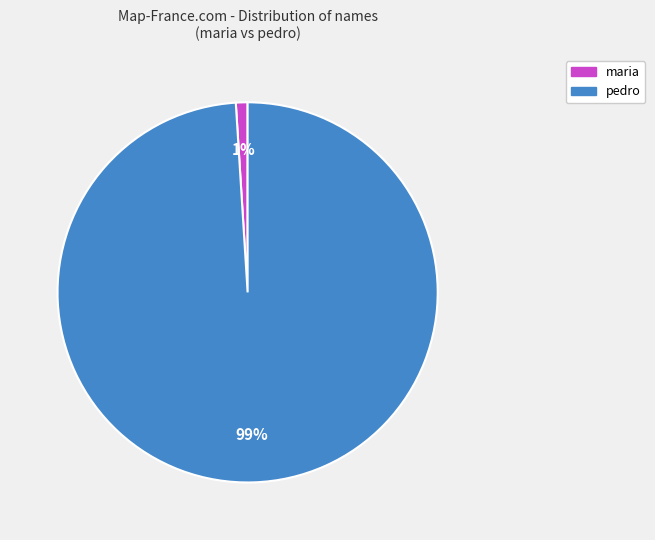

Between maria and pedro, which is larger?

pedro